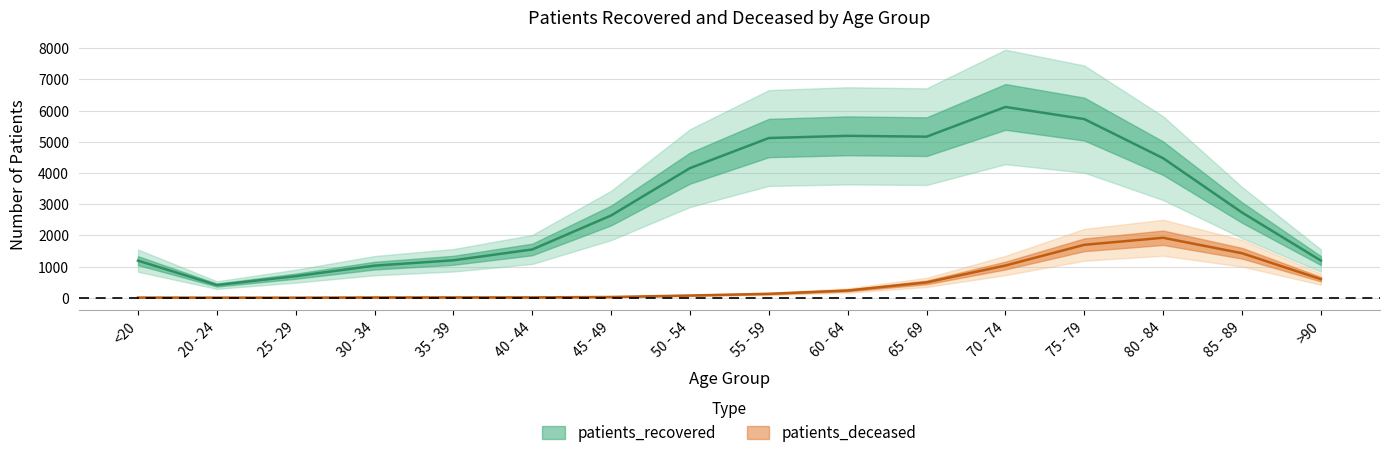

Reading left to right, extract all data points from this chart.

patients_recovered: <20=1189	20 - 24=407	25 - 29=692	30 - 34=1029	35 - 39=1201	40 - 44=1548	45 - 49=2638	50 - 54=4155	55 - 59=5120	60 - 64=5190	65 - 69=5163	70 - 74=6116	75 - 79=5727	80 - 84=4473	85 - 89=2732	>90=1192
patients_deceased: <20=6	20 - 24=3	25 - 29=2	30 - 34=10	35 - 39=11	40 - 44=12	45 - 49=24	50 - 54=72	55 - 59=126	60 - 64=232	65 - 69=492	70 - 74=1033	75 - 79=1697	80 - 84=1923	85 - 89=1427	>90=596